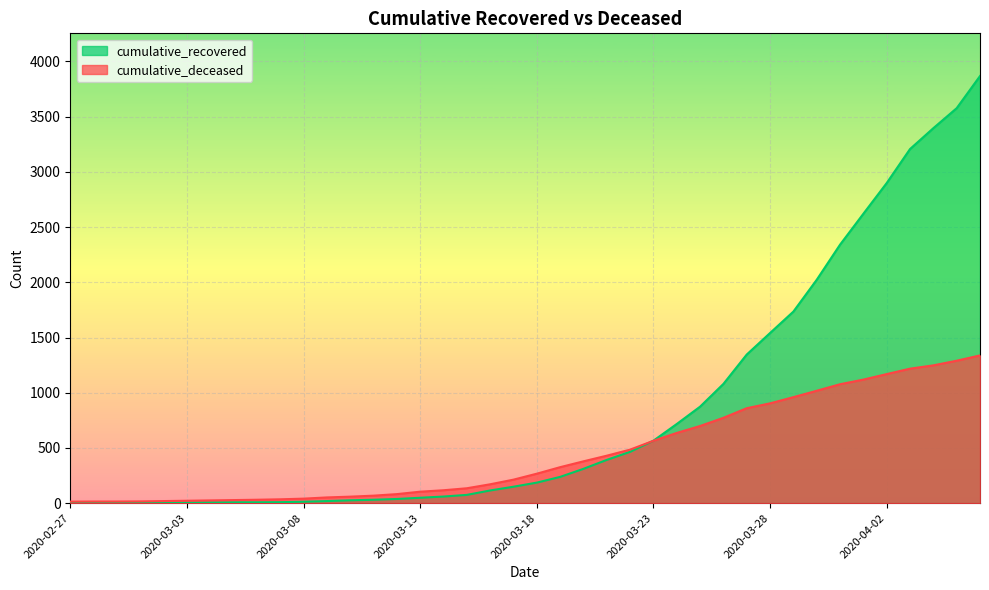

How many intersections are there between cumulative_recovered and cumulative_deceased?

1